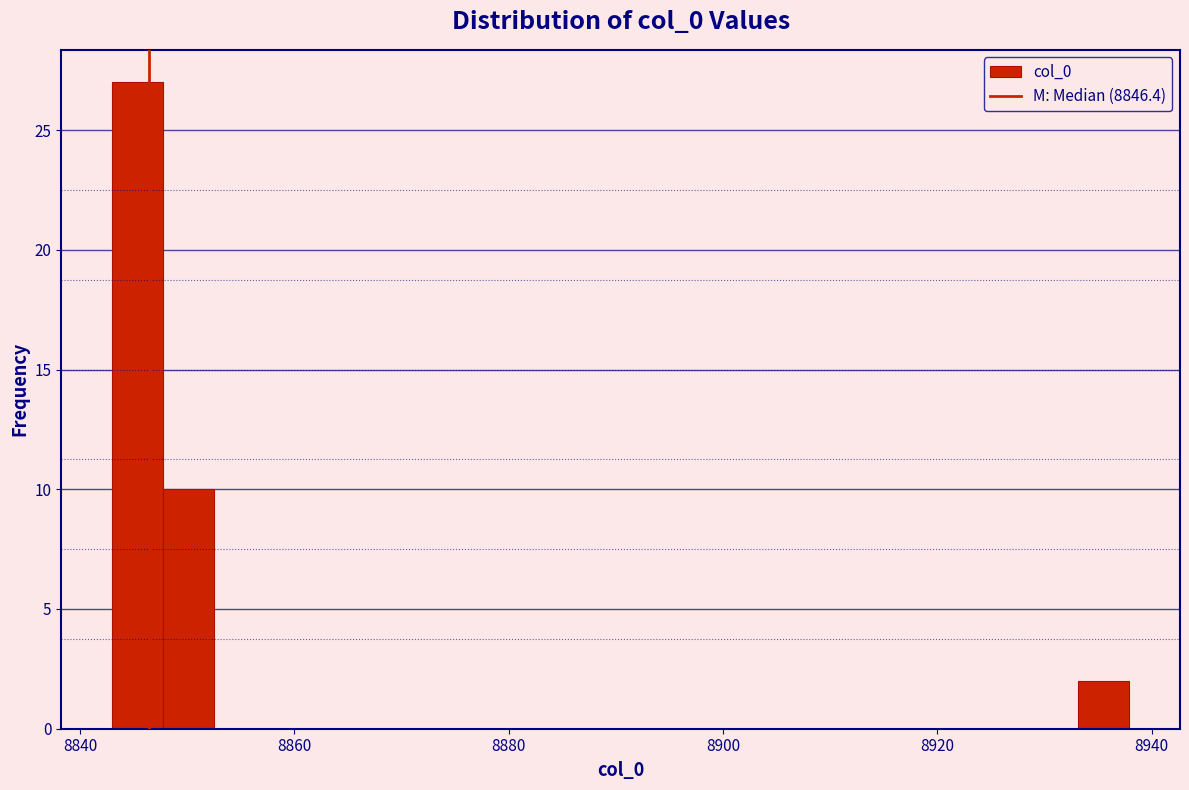

Around what value on the x-axis is the tallest bar? Give the approximate position of its centre, as read against the axis.

8846